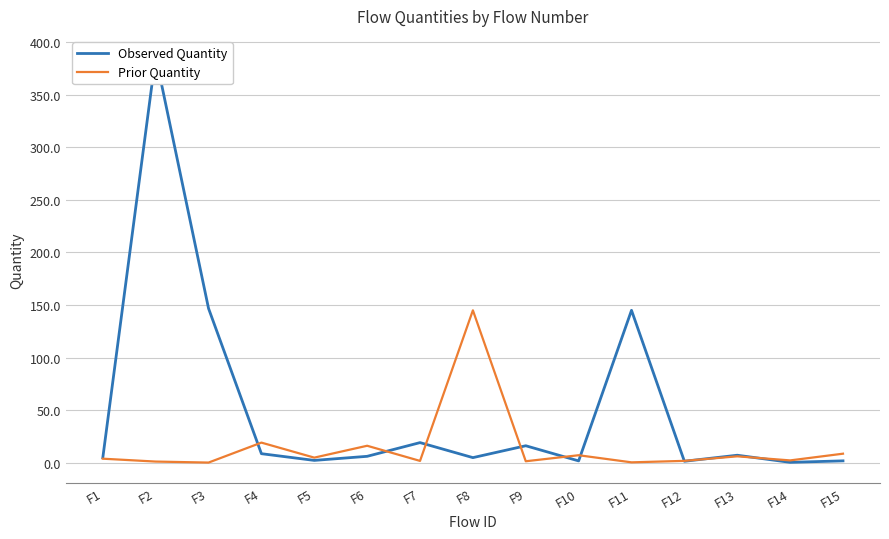

Rank the series by their average value, from lowest to highest.

Prior Quantity, Observed Quantity